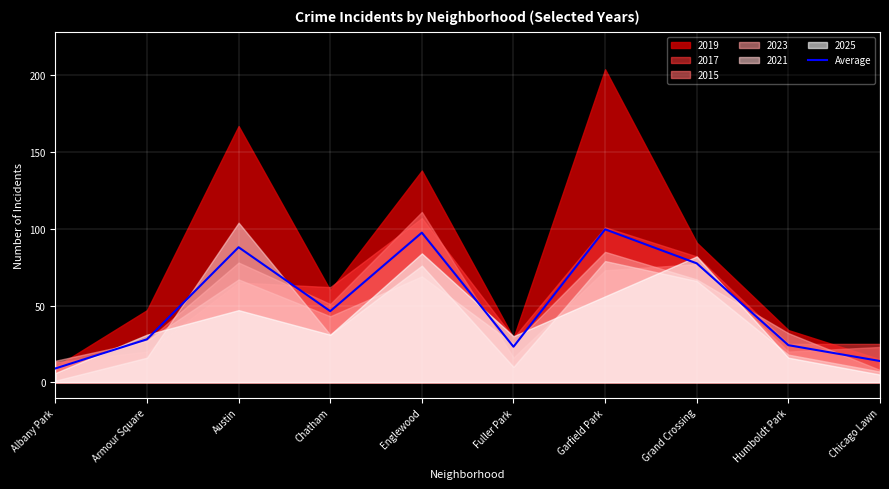

True or false: the data shows 37.1 at Fuller Park.

False